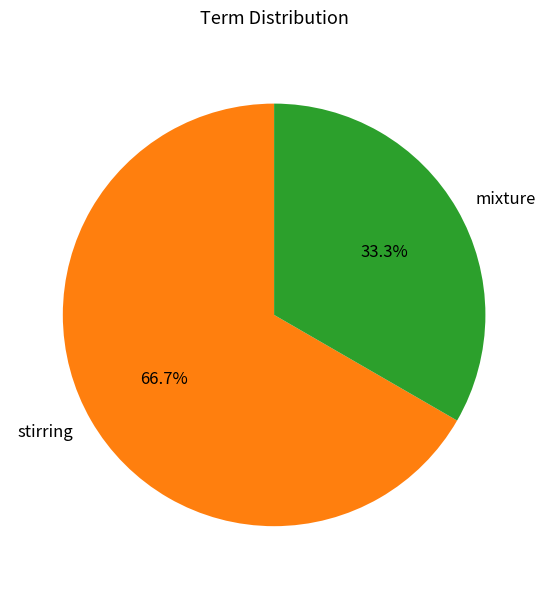

What percentage is the stirring slice, to the nearest percent?

67%